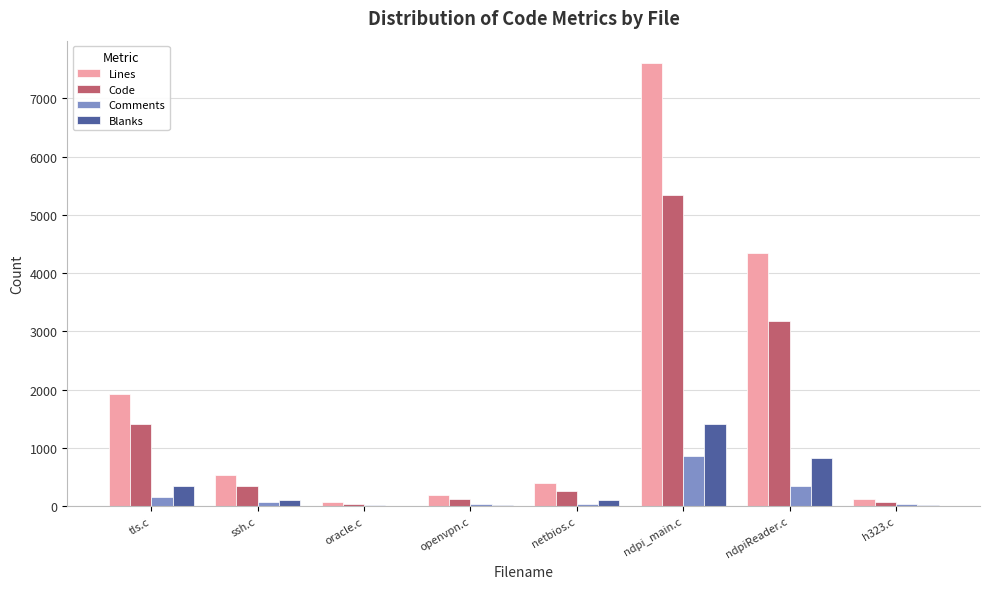

What is the spread (max minus min) of values at oracle.c?

64